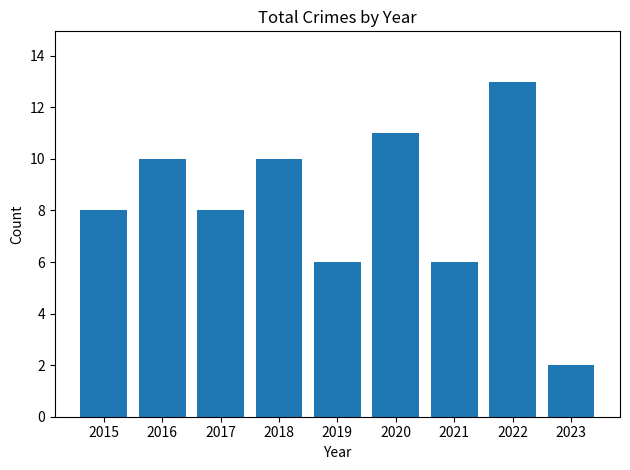

The chart shows a value of 8 at 2017. True or false?

True